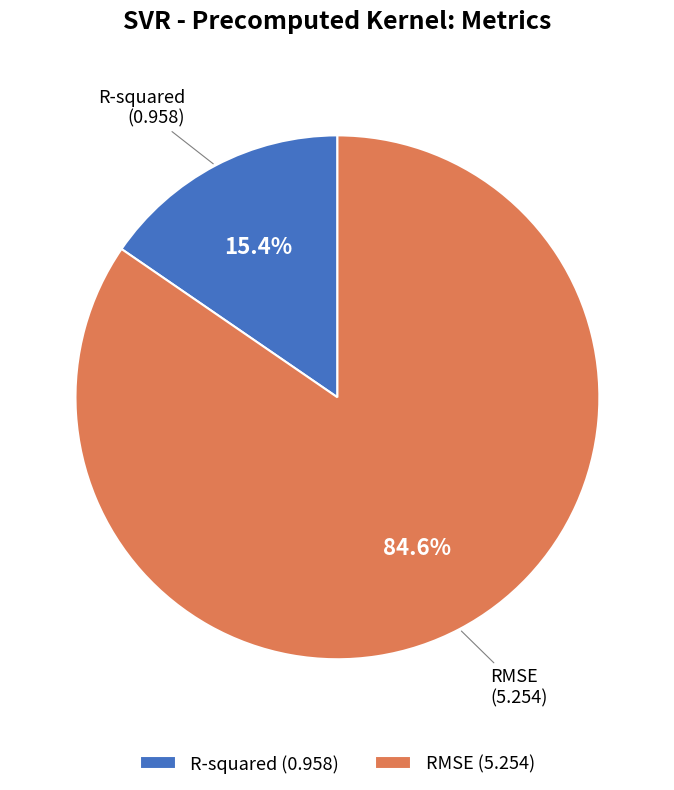

To the nearest percent, what is the average slice percentage?

50%